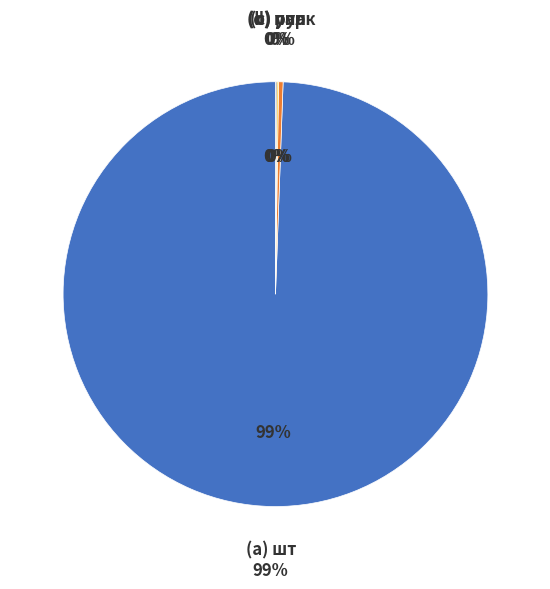

The упак slice represents 0% of the pie. True or false?

True